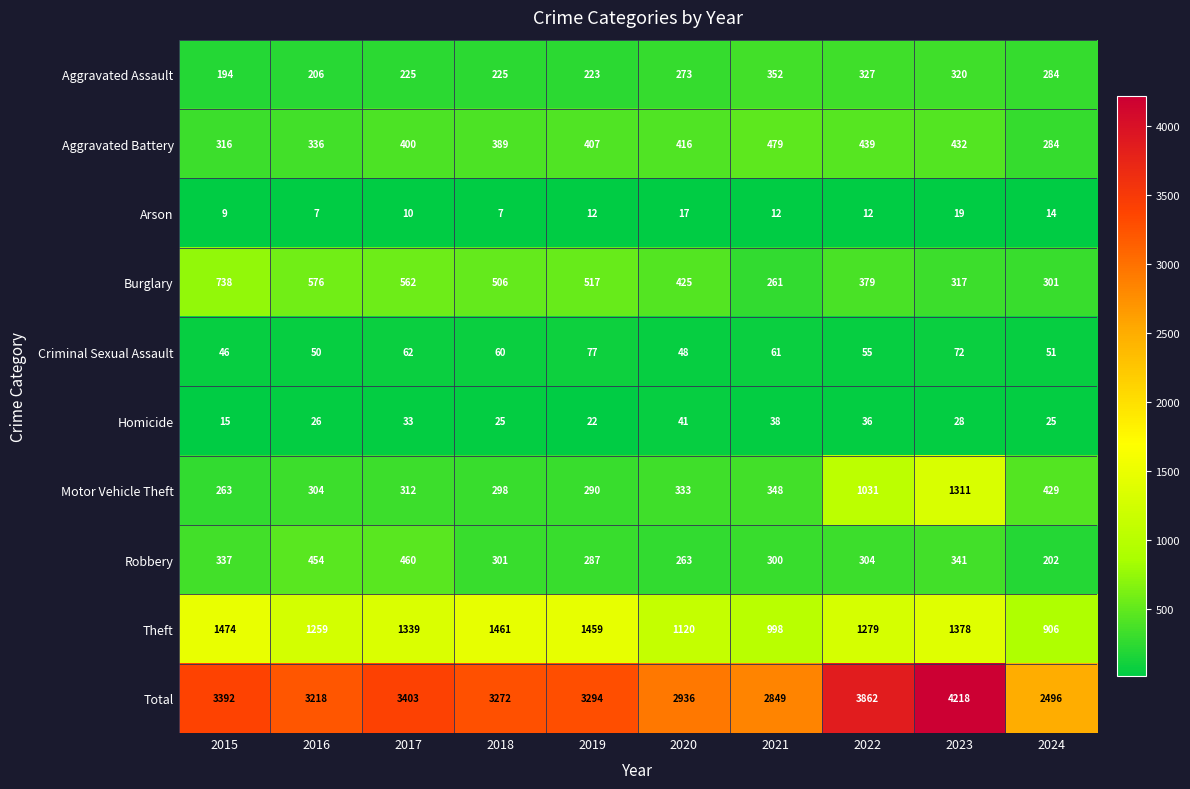

List the series in order of their peak value, lowest first.

Arson, Homicide, Criminal Sexual Assault, Aggravated Assault, Robbery, Aggravated Battery, Burglary, Motor Vehicle Theft, Theft, Total